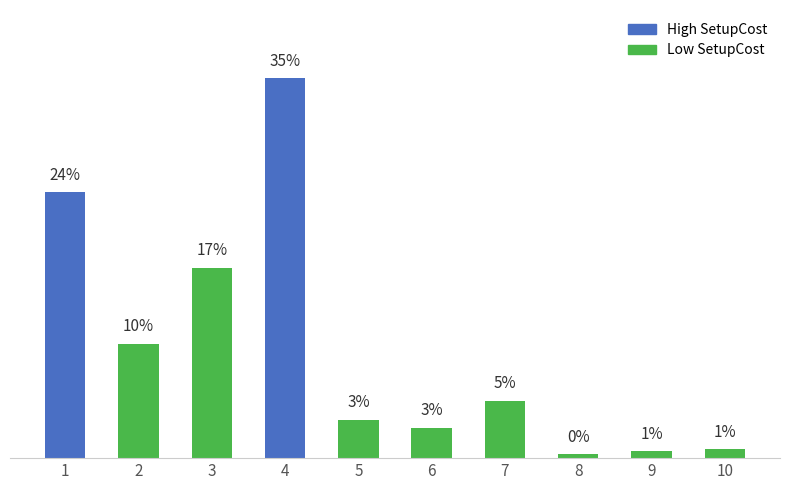

What is the difference between the values at 6 and 10?

2.0